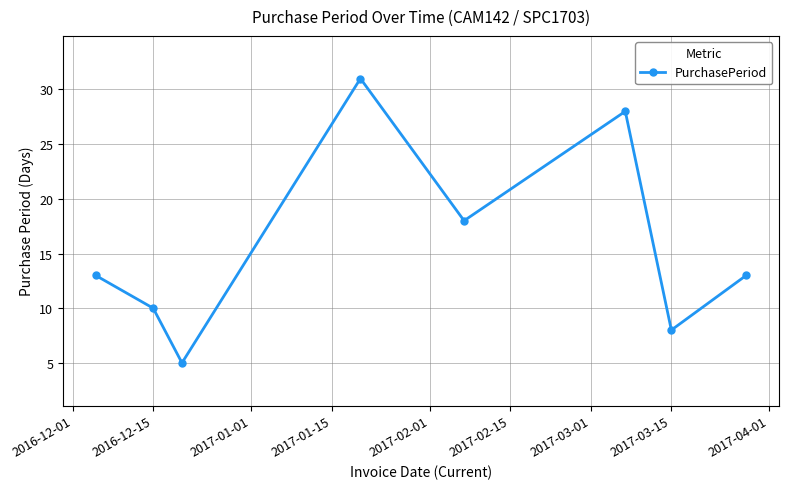

What is the difference between the maximum and minimum values?

26